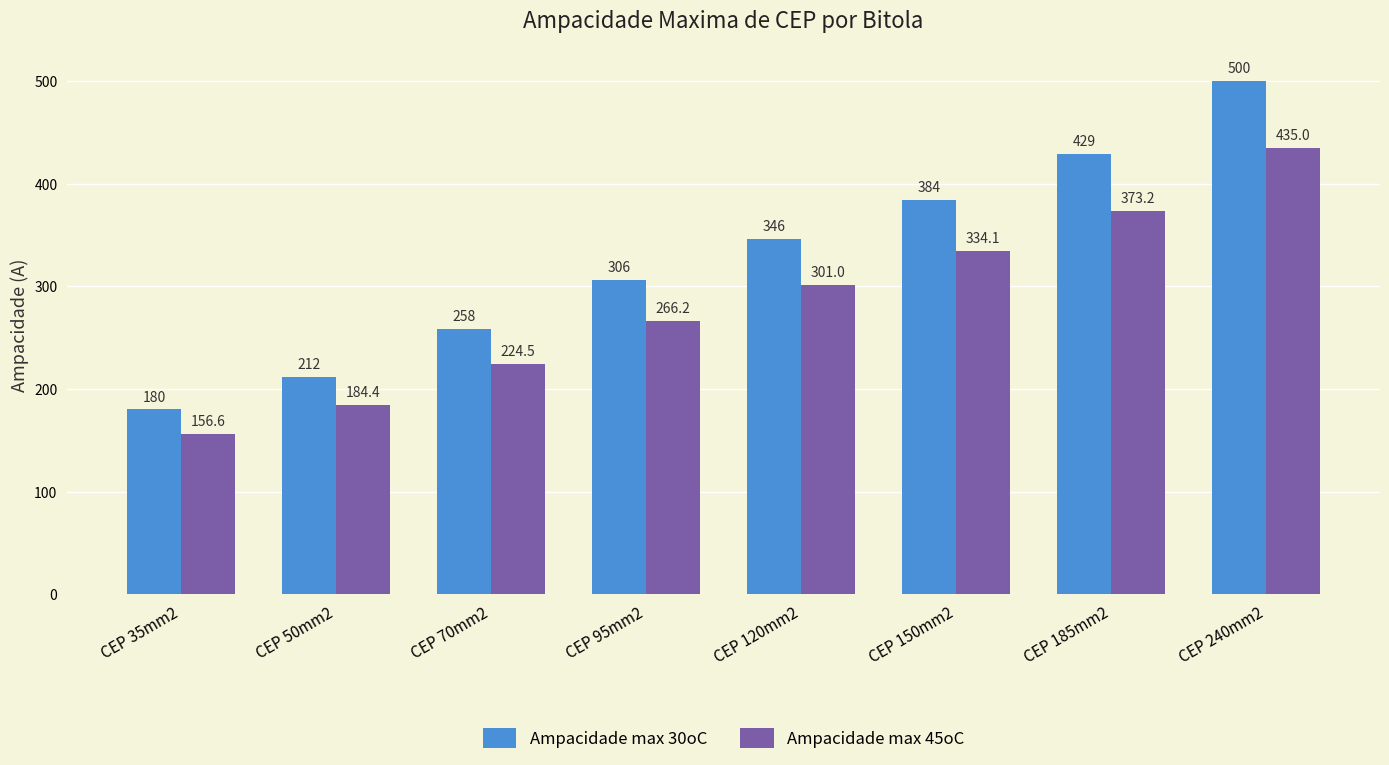

What is the label of the 7th bar from the left?

CEP 185mm2